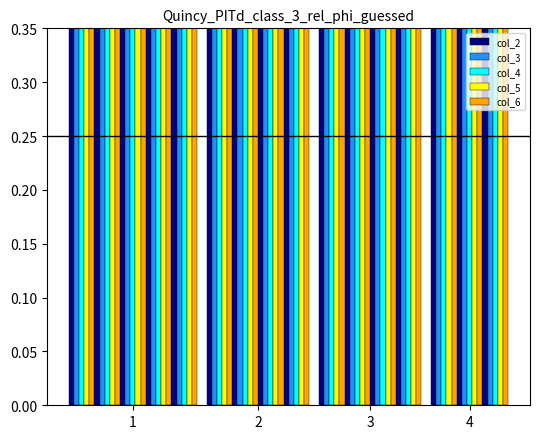

Which series has the widest spread of values?

col_4